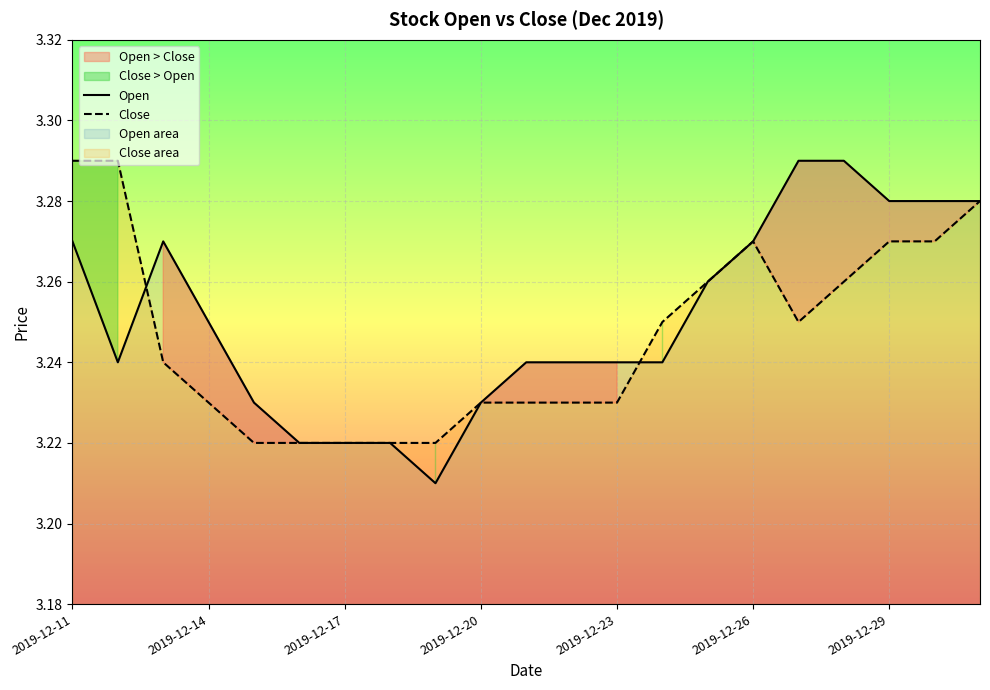

At which category does the chart reach its peak across all series?

16